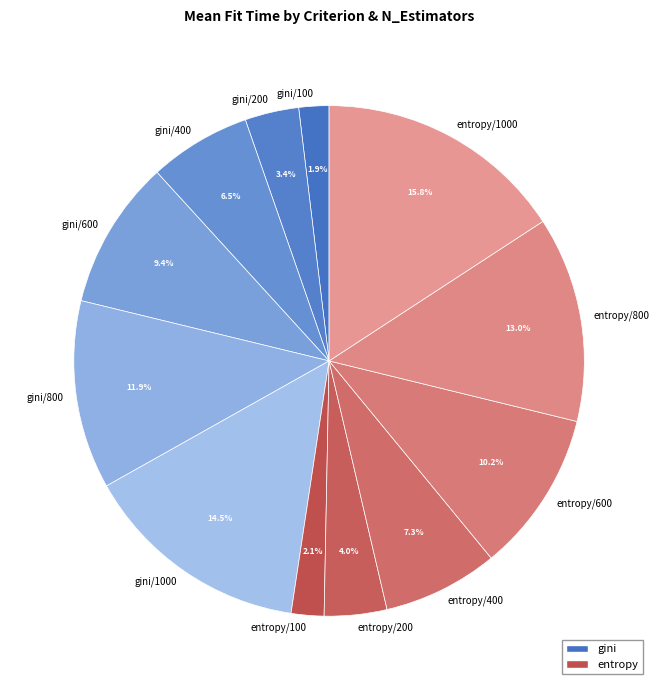

To the nearest percent, what percentage of the pie is gini/100?

2%